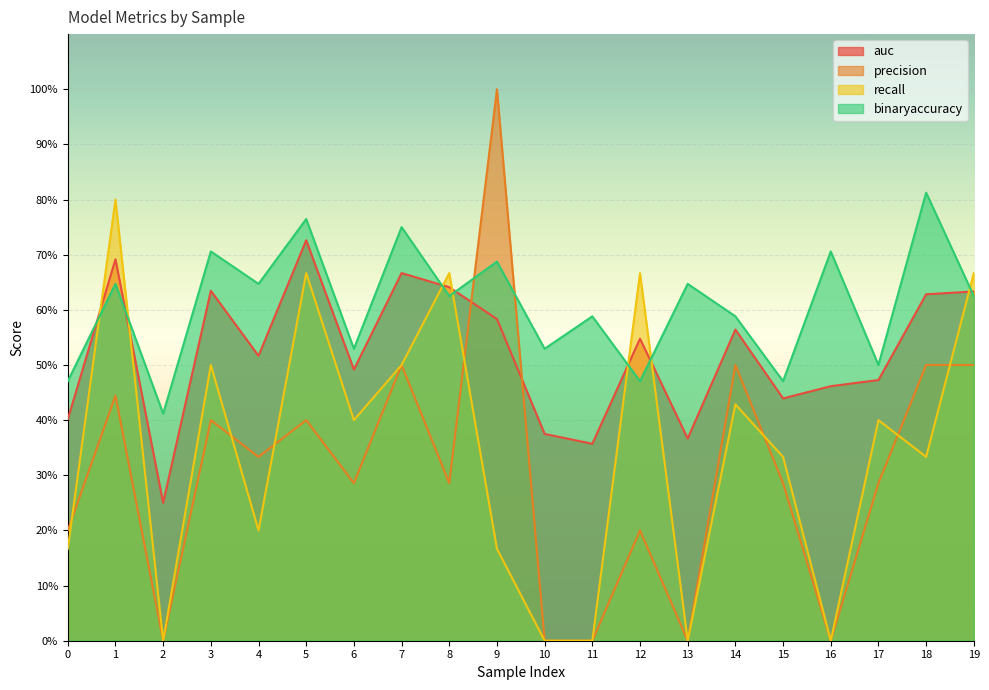

What is the average value of the precision series?

0.3